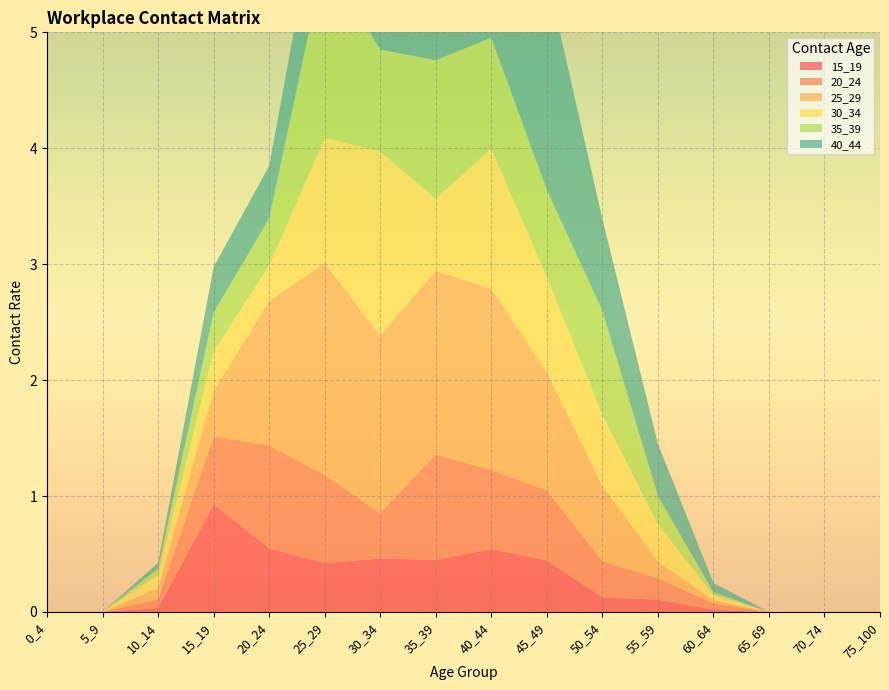

Reading left to right, what are all the values shown in this chart?

15_19: 0.0	0.0	0.0	0.9	0.5	0.4	0.5	0.4	0.5	0.4	0.1	0.1	0.0	0.0	0.0	0.0
20_24: 0.0	0.0	0.1	0.6	0.9	0.8	0.4	0.9	0.7	0.6	0.3	0.2	0.1	0.0	0.0	0.0
25_29: 0.0	0.0	0.1	0.4	1.2	1.8	1.5	1.6	1.6	1.0	0.6	0.1	0.0	0.0	0.0	0.0
30_34: 0.0	0.0	0.1	0.3	0.3	1.1	1.6	0.6	1.2	0.8	0.6	0.3	0.0	0.0	0.0	0.0
35_39: 0.0	0.0	0.1	0.3	0.4	1.6	0.9	1.2	1.0	0.8	0.9	0.2	0.0	0.0	0.0	0.0
40_44: 0.0	0.0	0.0	0.4	0.5	0.8	1.5	0.6	1.8	1.9	0.8	0.5	0.1	0.0	0.0	0.0